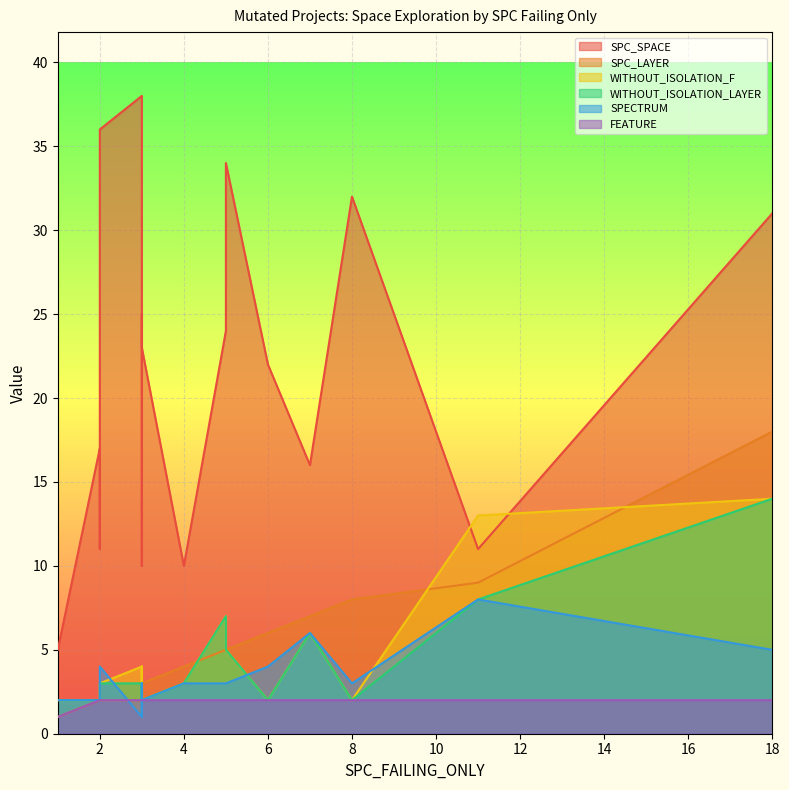

Where is the first local minimum for SPC_LAYER?

2